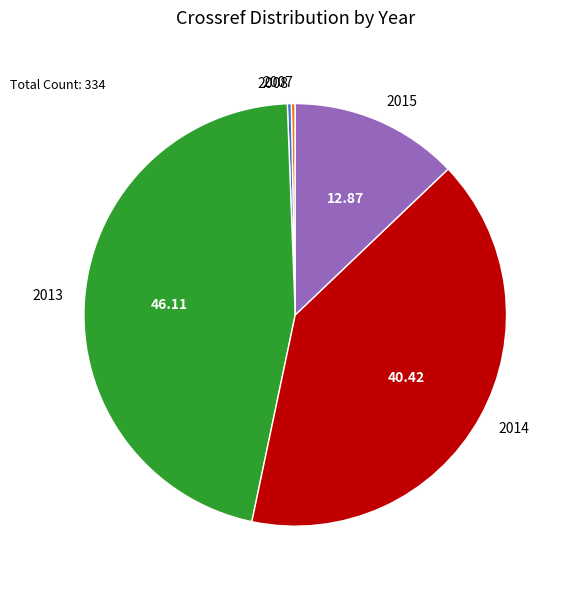

Which slice is the largest?

2013